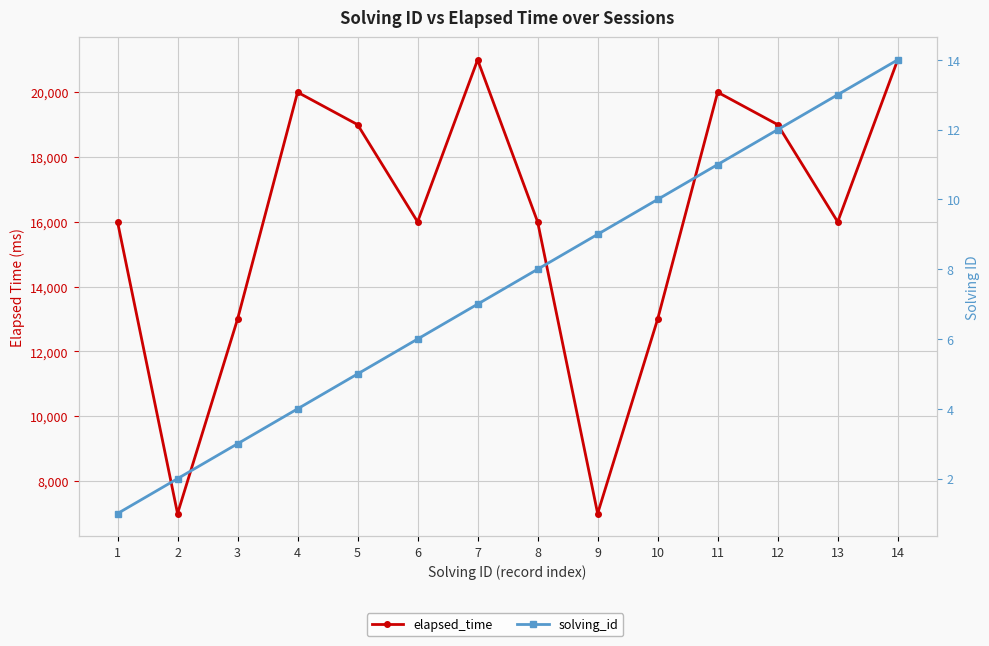

How many interior local valleys does the elapsed_time series have?

4